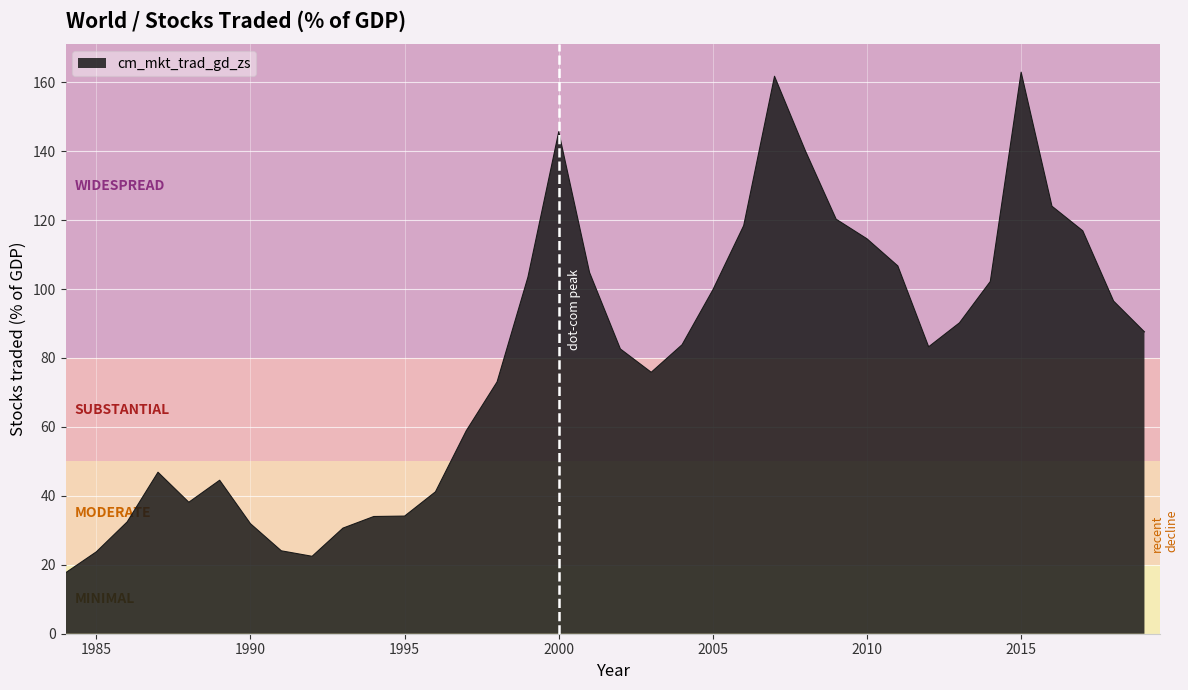

What is the smallest value displayed?

17.7